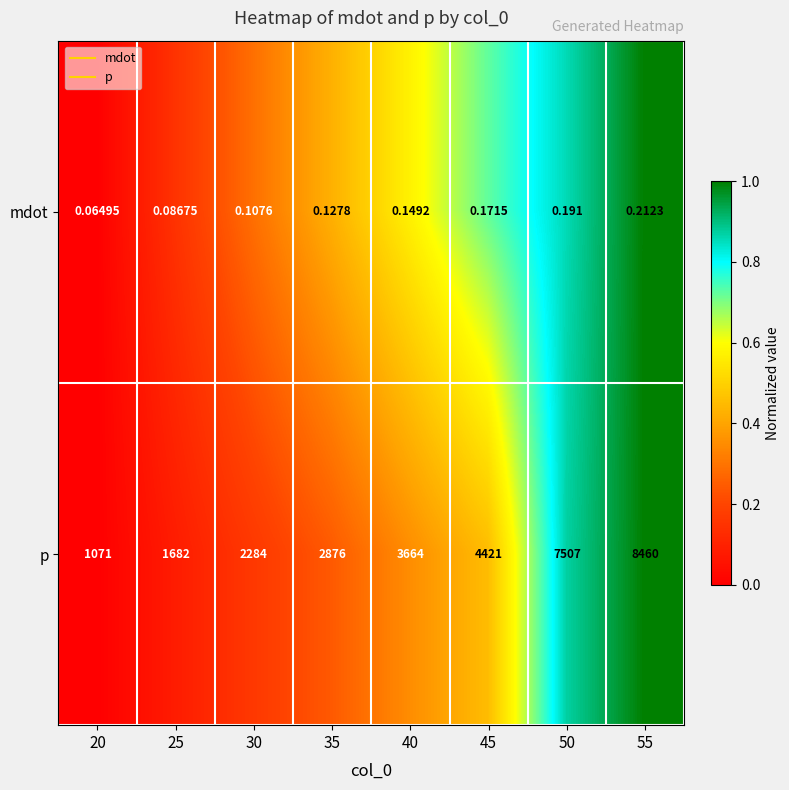

Which series changed the most between 25 and 40?

p